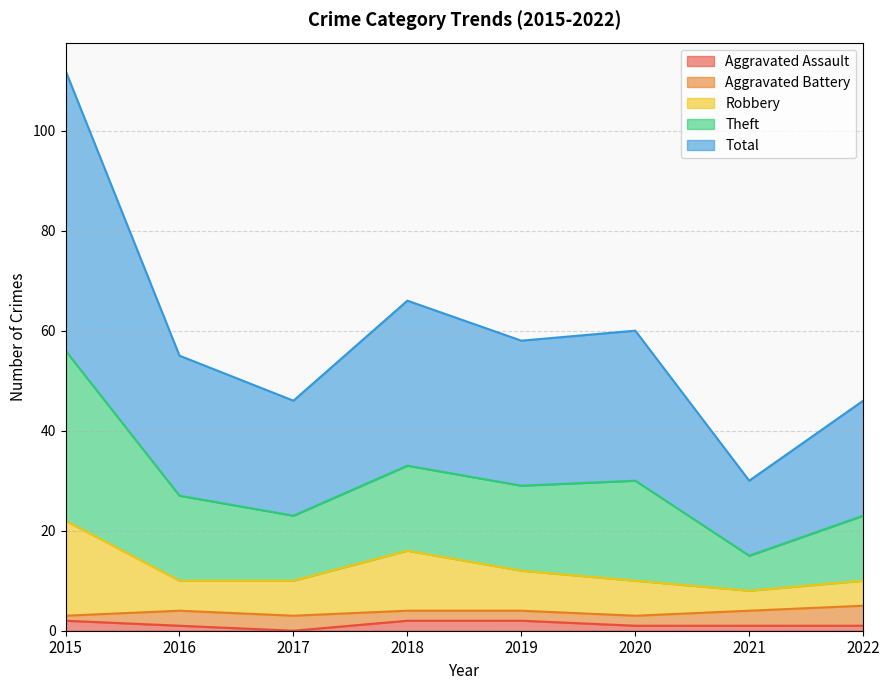

Does the chart have visible grid lines?

Yes